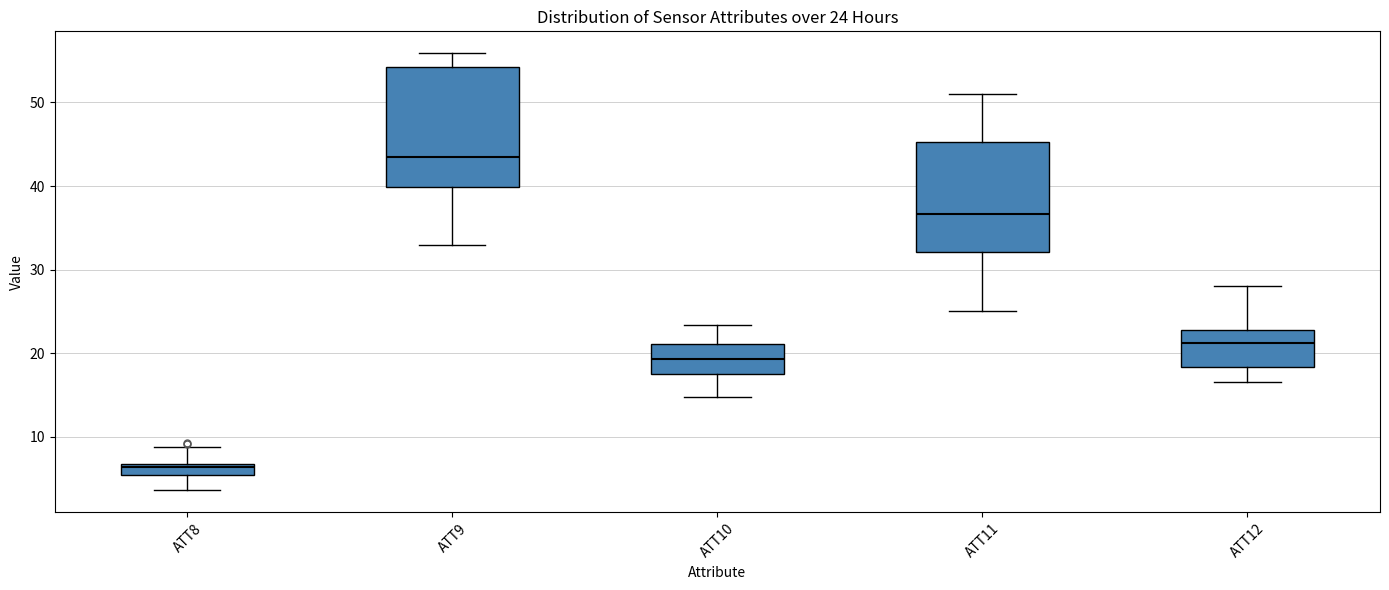

Which box's median line is the highest?

ATT9